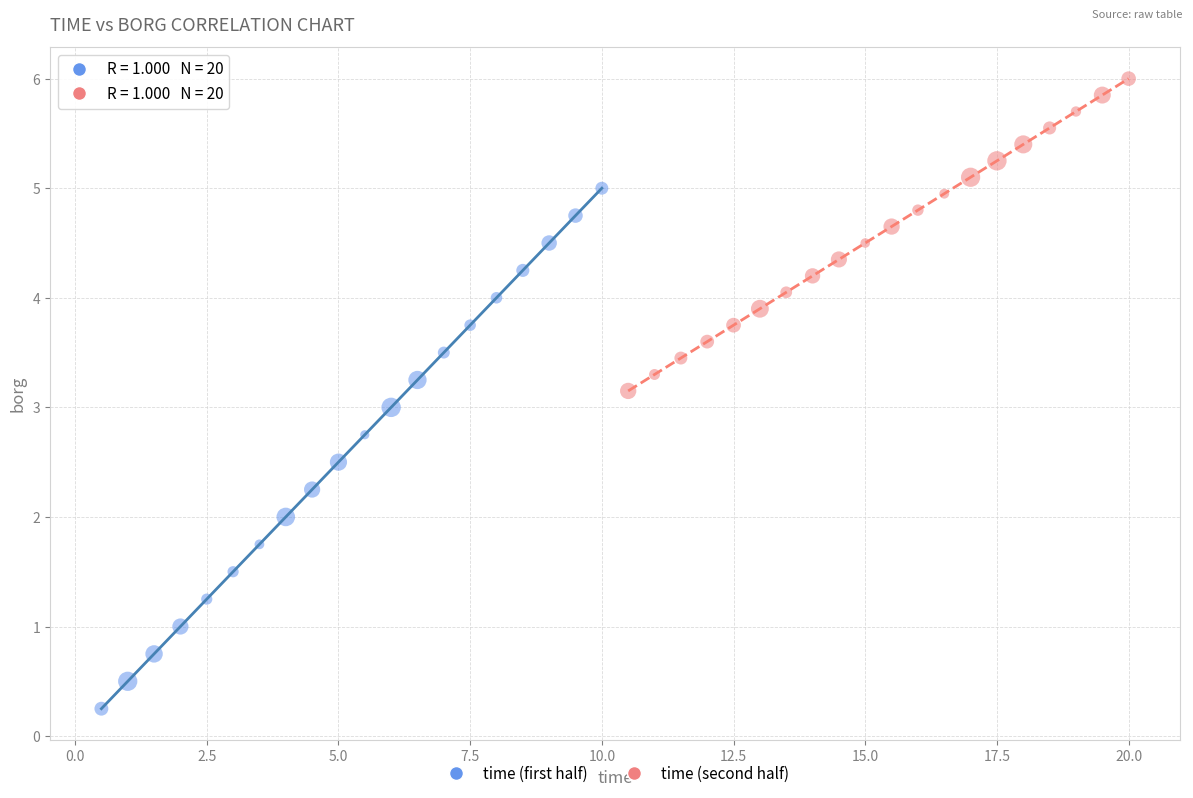

Which series has the widest spread of Y values?

time (first half)